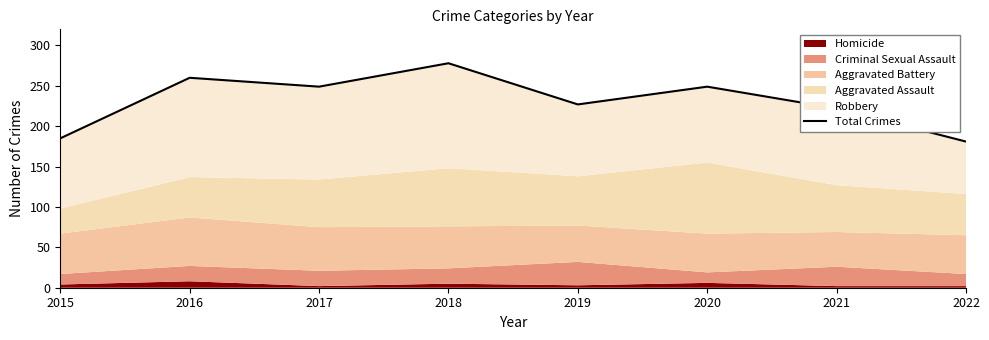

Where is the first local maximum?

2016